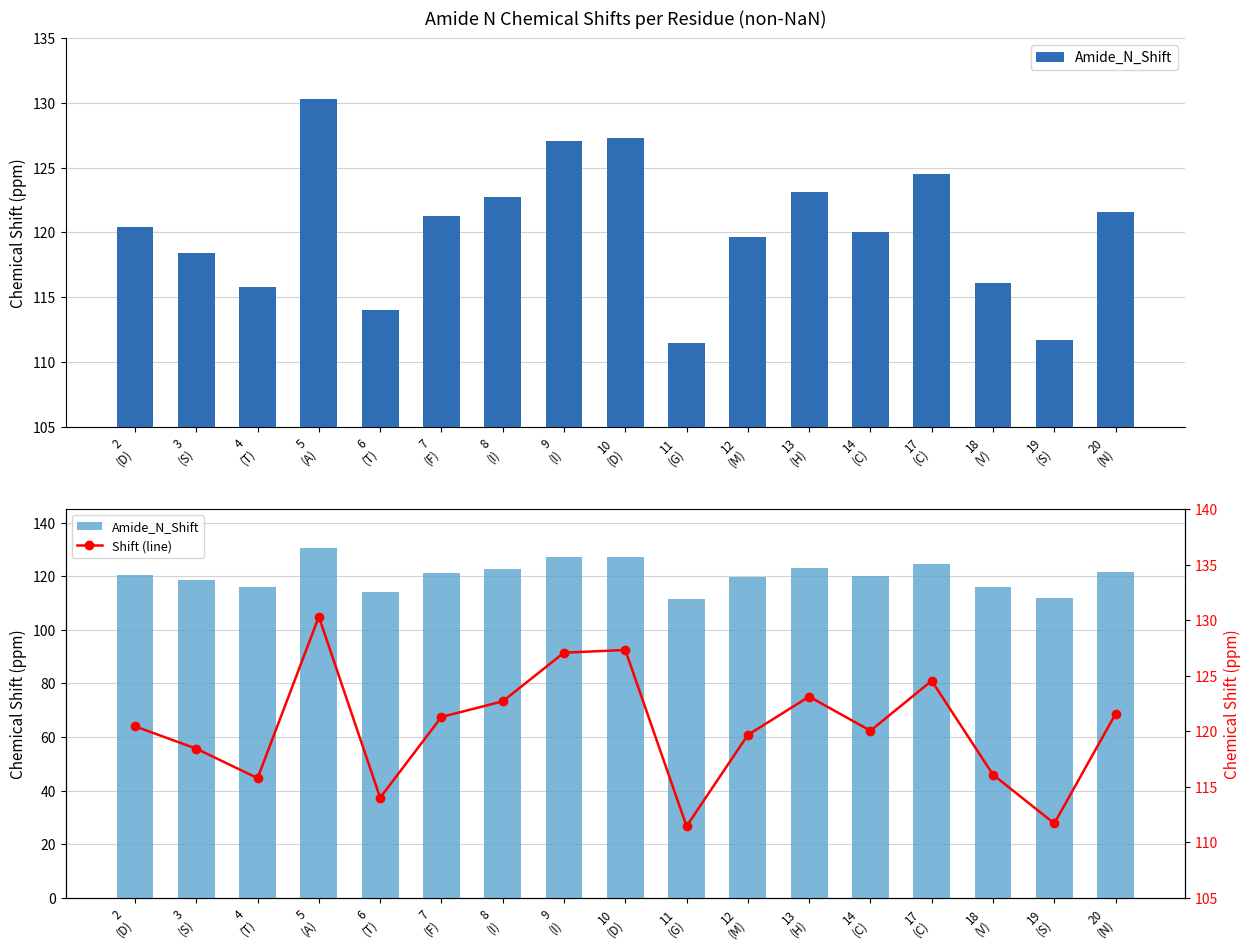

How many distinct data groups are displayed?

2